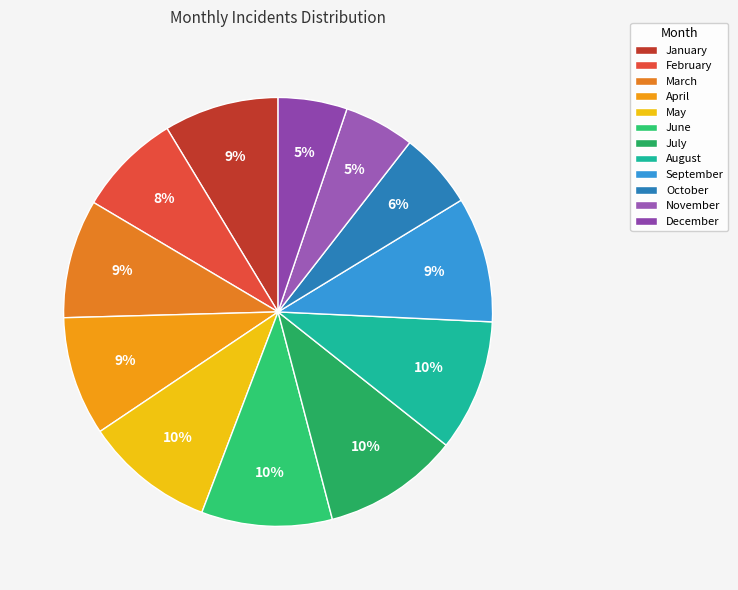

Combined, what portion of the pie is May and October?

15.6%